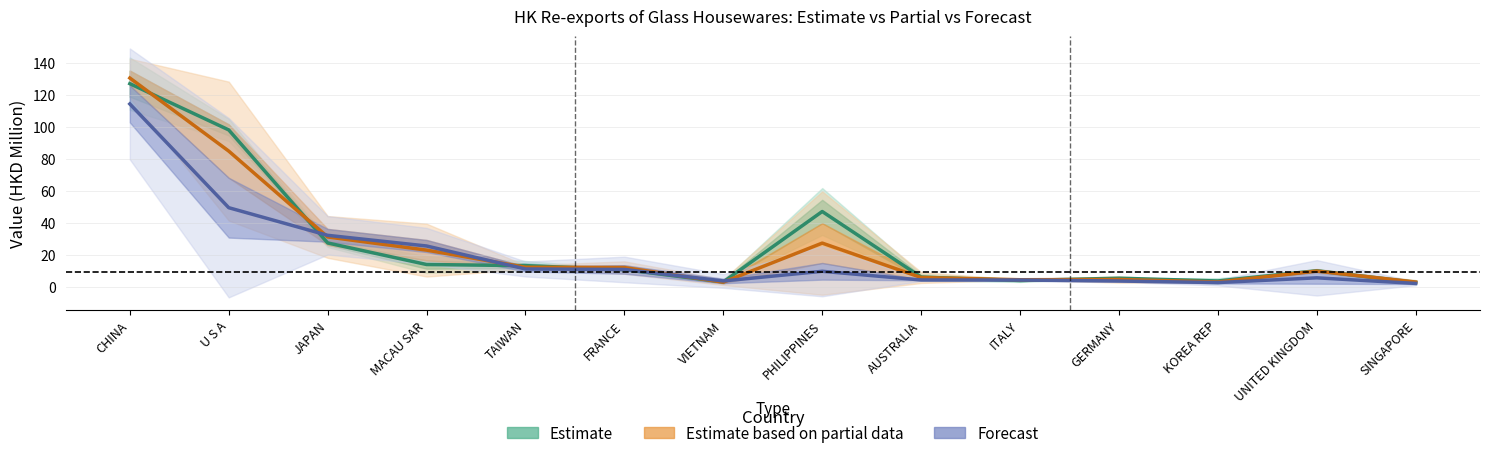

True or false: Forecast and Estimate cross at least once.

True